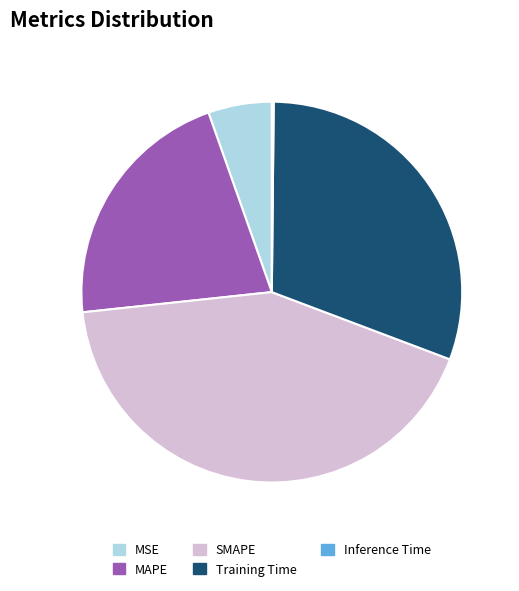

Does any single category account for the majority?

No